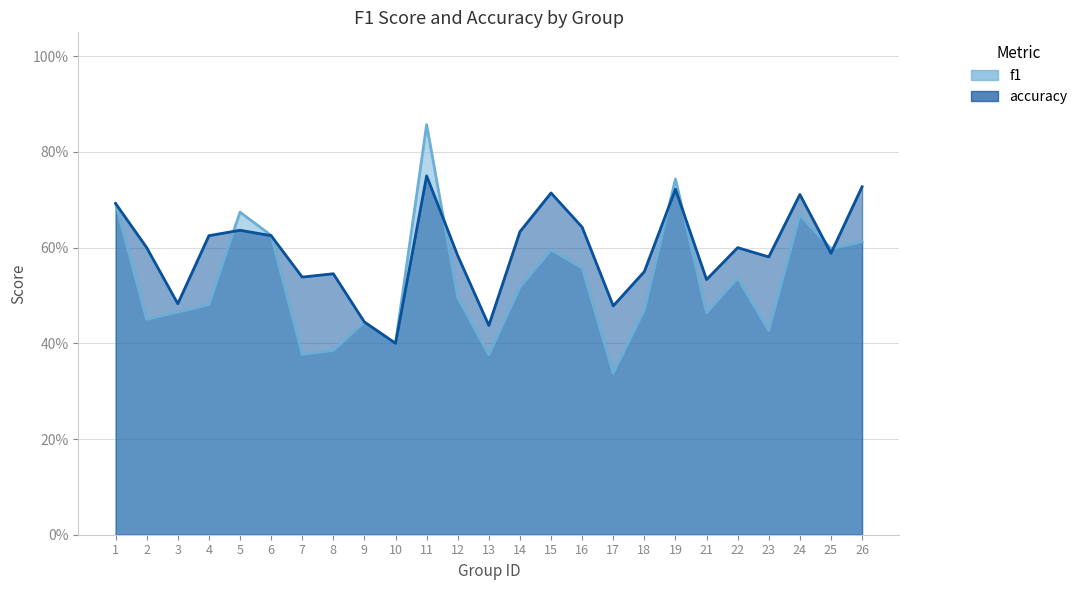

Is the value of f1 at 24 greater than the value of accuracy at 16?

Yes